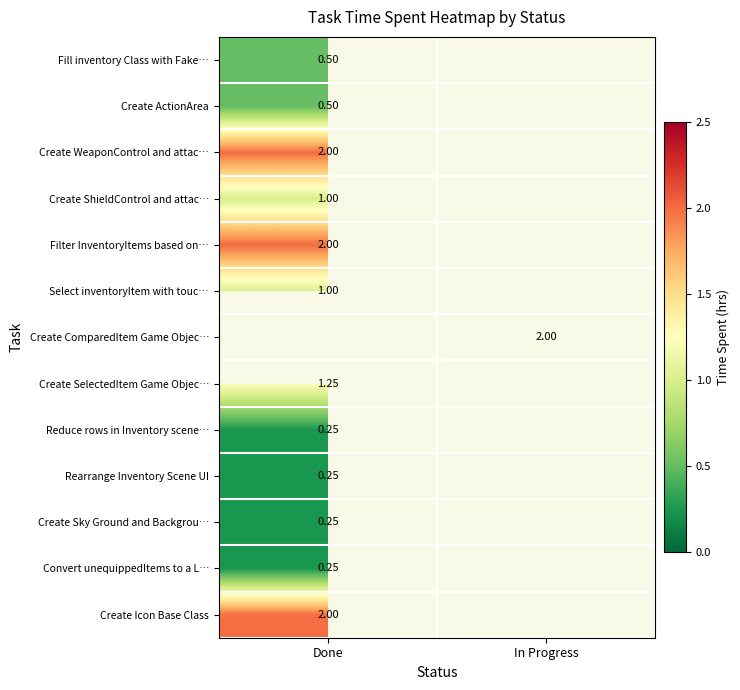

How many categories are shown in the chart?

2